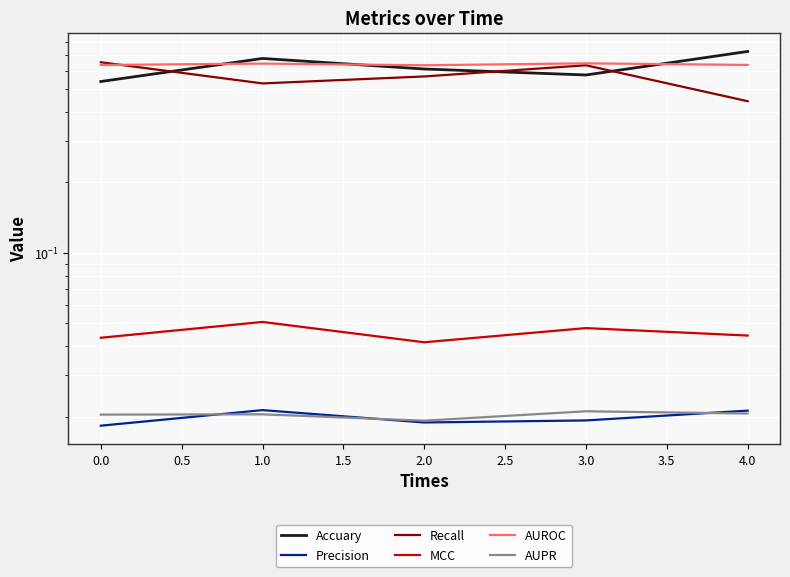

True or false: Precision has a value of 0.0 at 0.0.

False